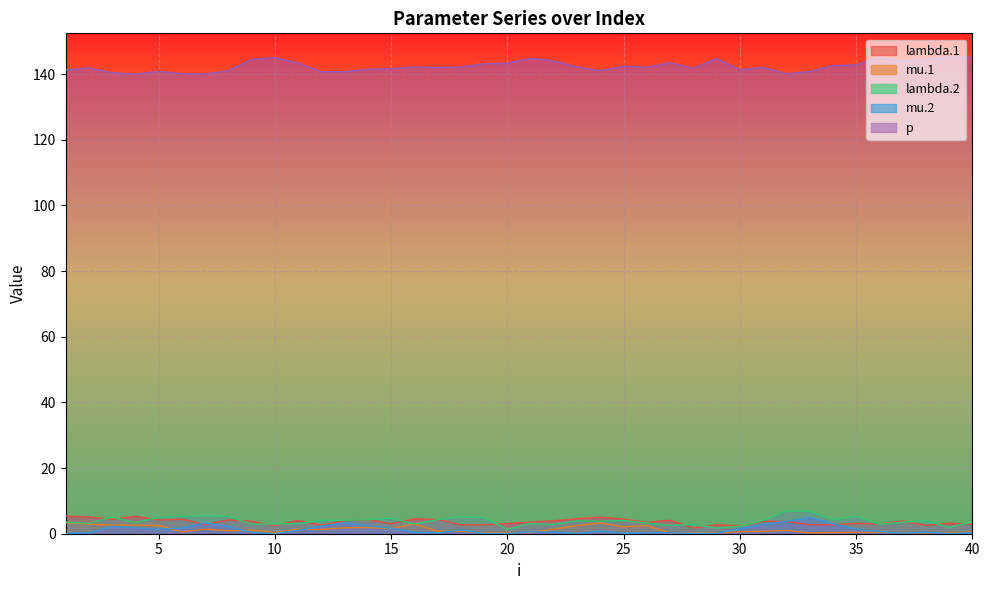

What is the sum of the mu.1 values at 16 and 18?

3.8